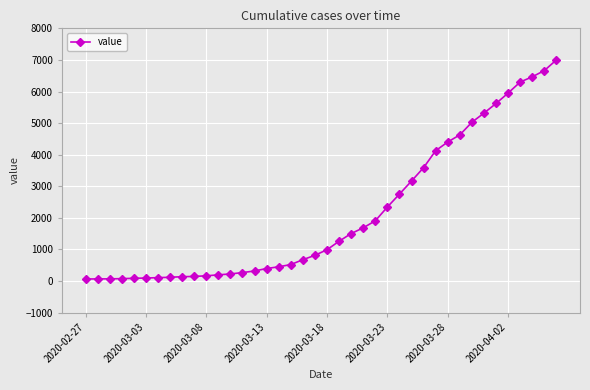

What is the maximum value shown in the chart?

7002